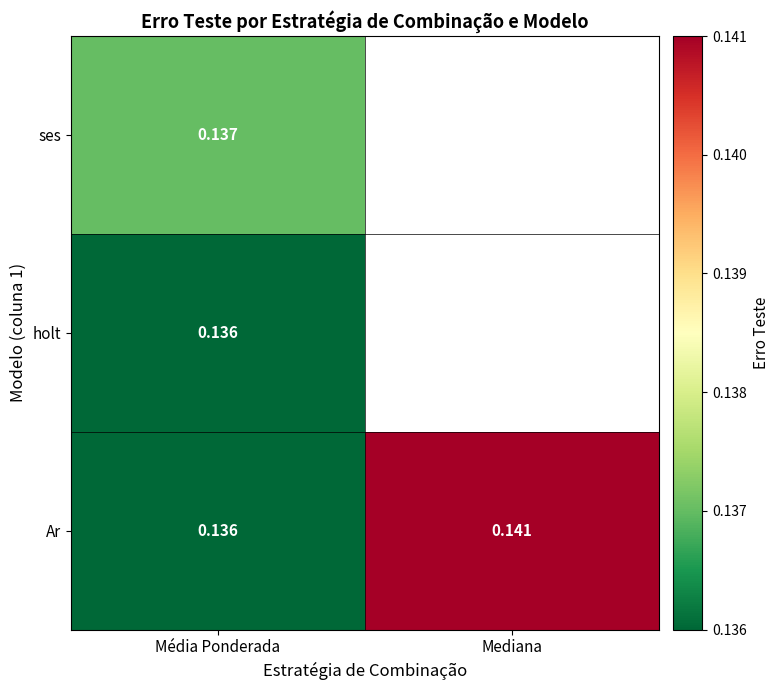

What is the minimum value shown in the chart?

0.1